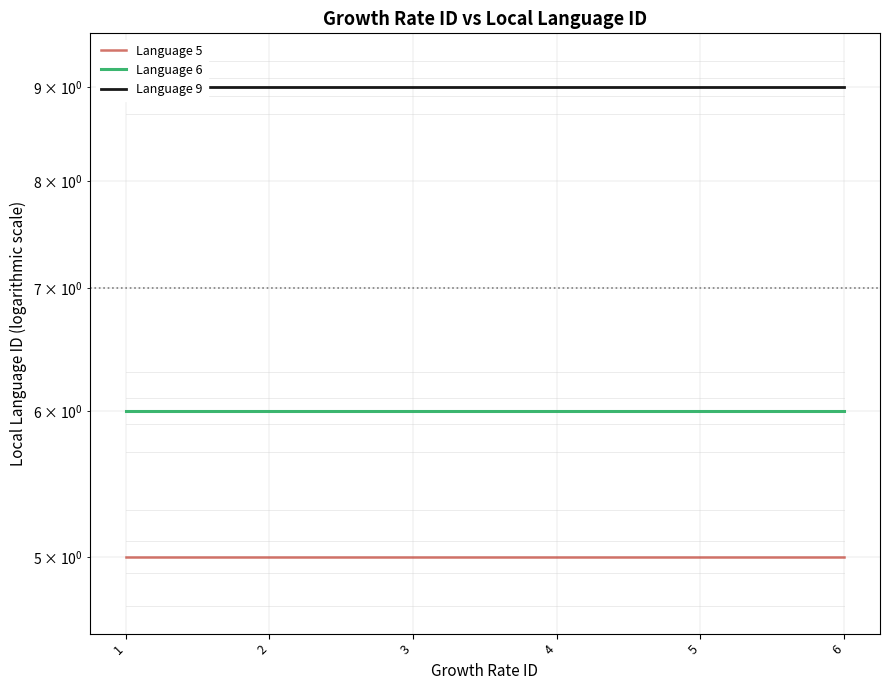

What is the sum of the Language 6 values at 3 and 5?

12